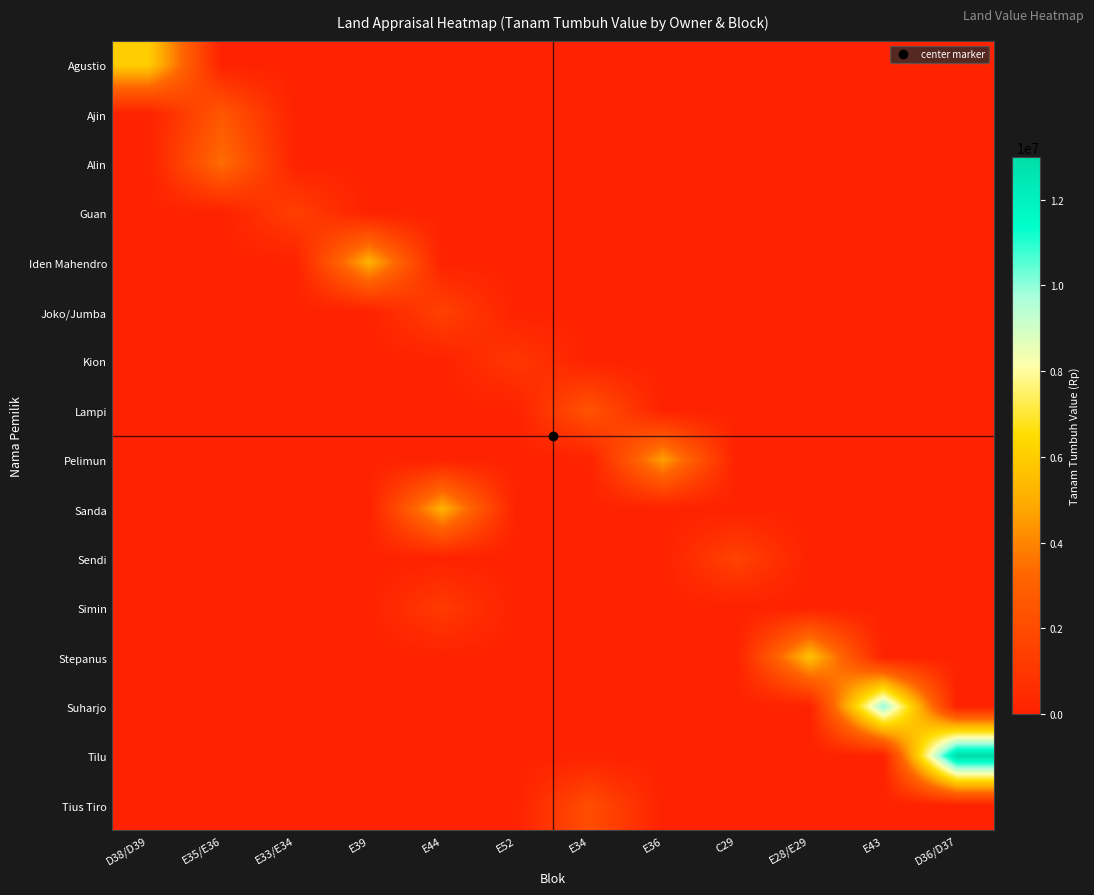

At which category does the chart reach its peak across all series?

D36/D37